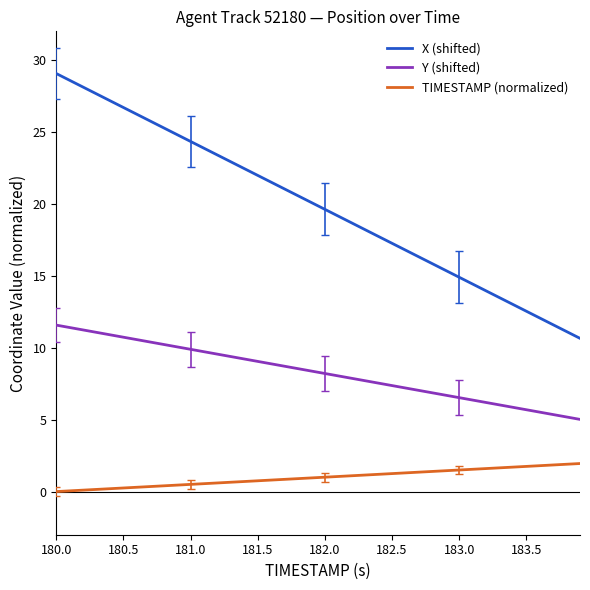

True or false: X (shifted) and TIMESTAMP (normalized) cross at least once.

False